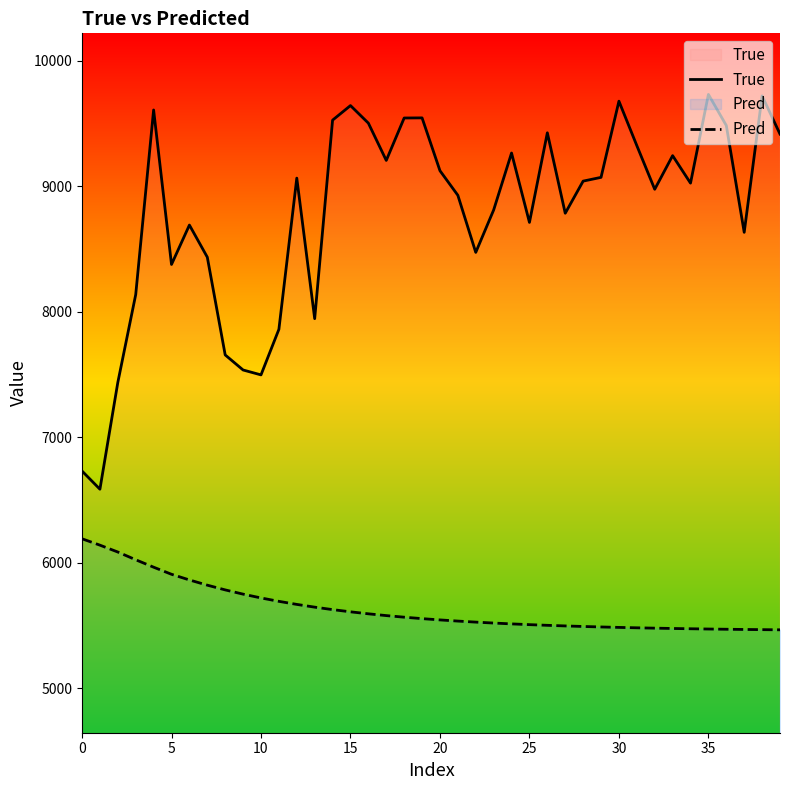

True or false: Pred and True cross at least once.

False